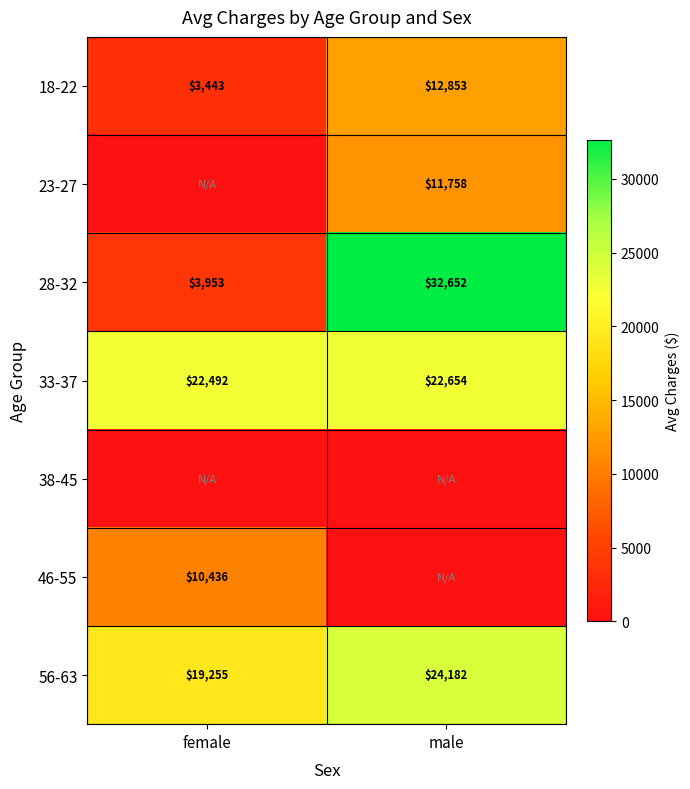

Read the 56-63 value at male.

24182